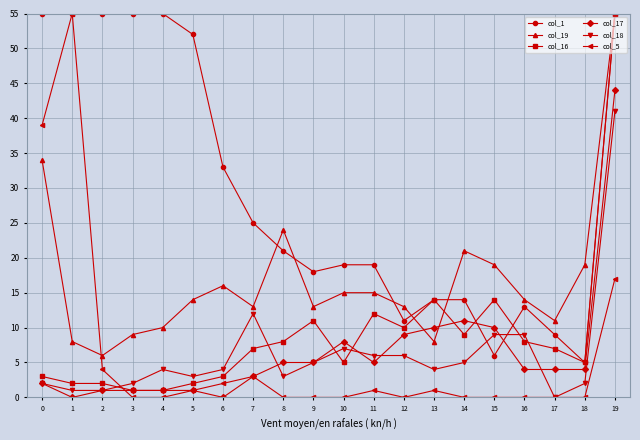

Is the value of col_19 at 3 greater than the value of col_18 at 14?

Yes